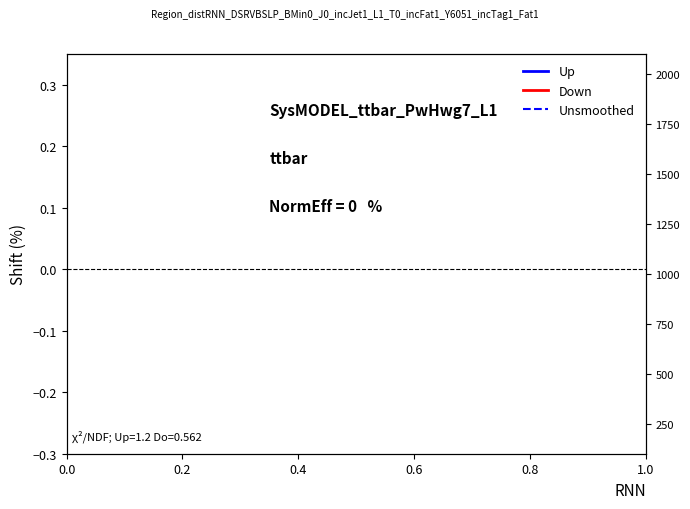

True or false: Down and Up cross at least once.

False